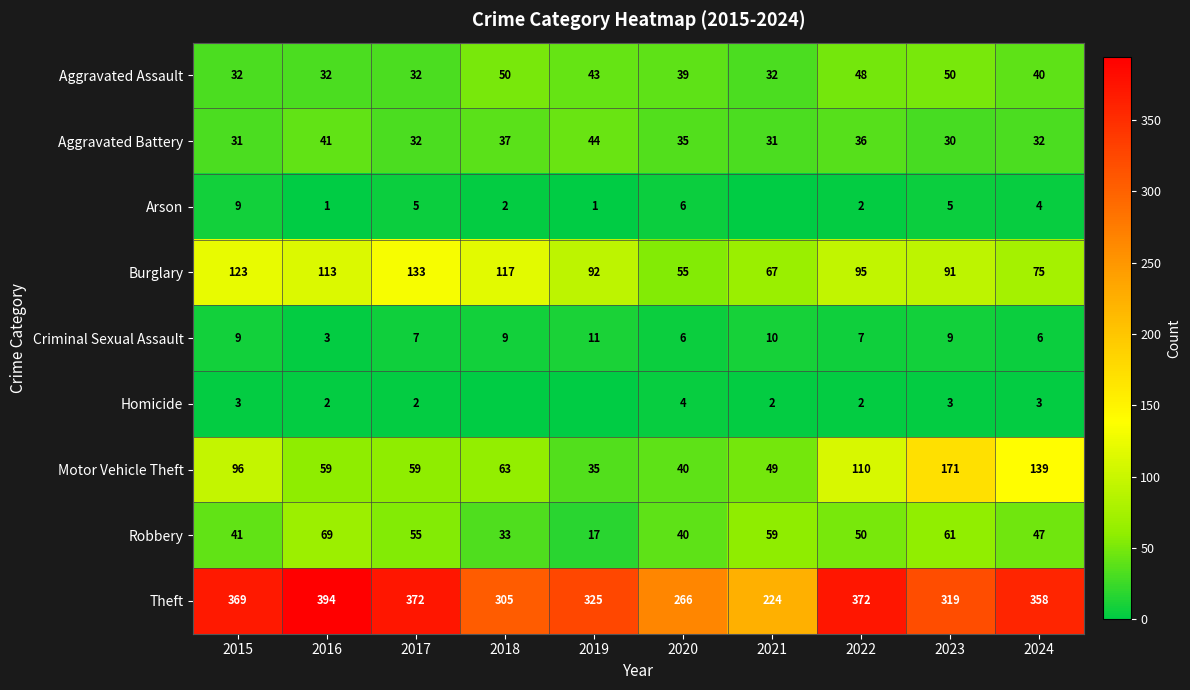

True or false: Aggravated Assault has a value of 40 at 2024.

True